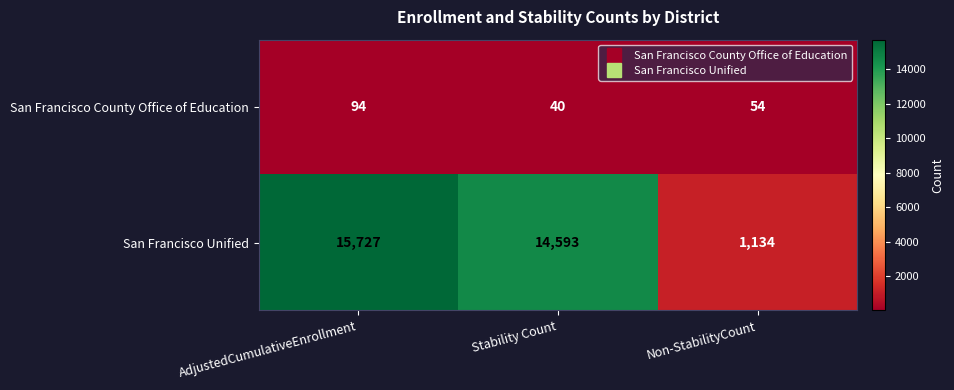

Which category has the highest value across all series?

AdjustedCumulativeEnrollment